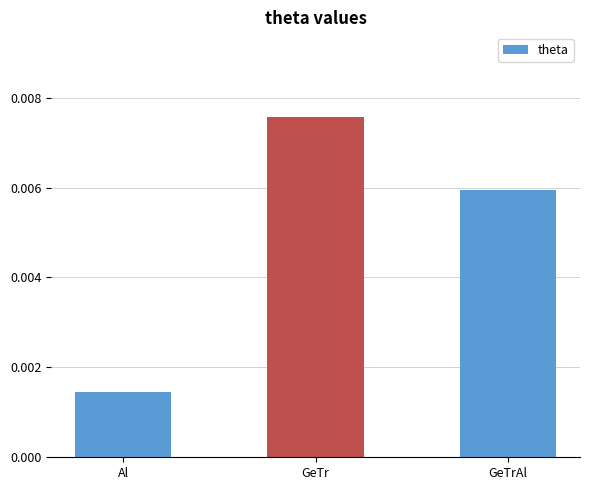

What is the label of the 3rd bar from the left?

GeTrAl